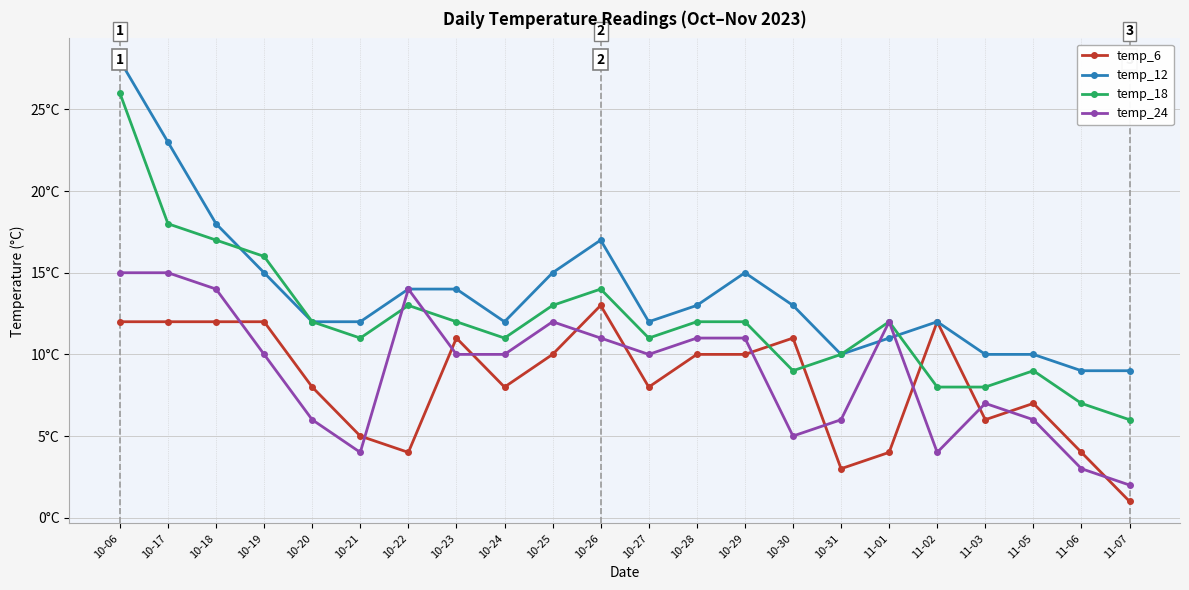

What is the minimum value shown in the chart?

1